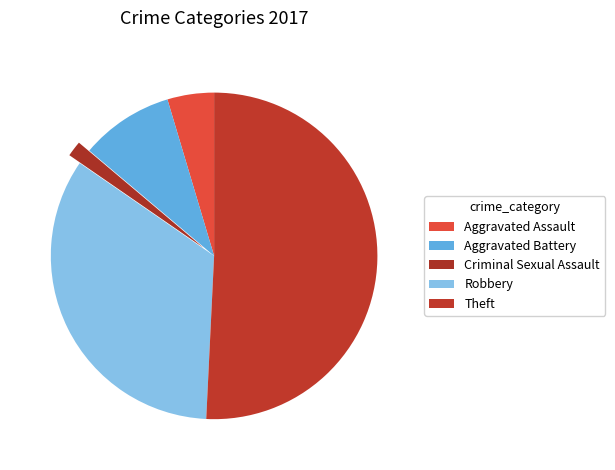

How many segments does this pie chart have?

5